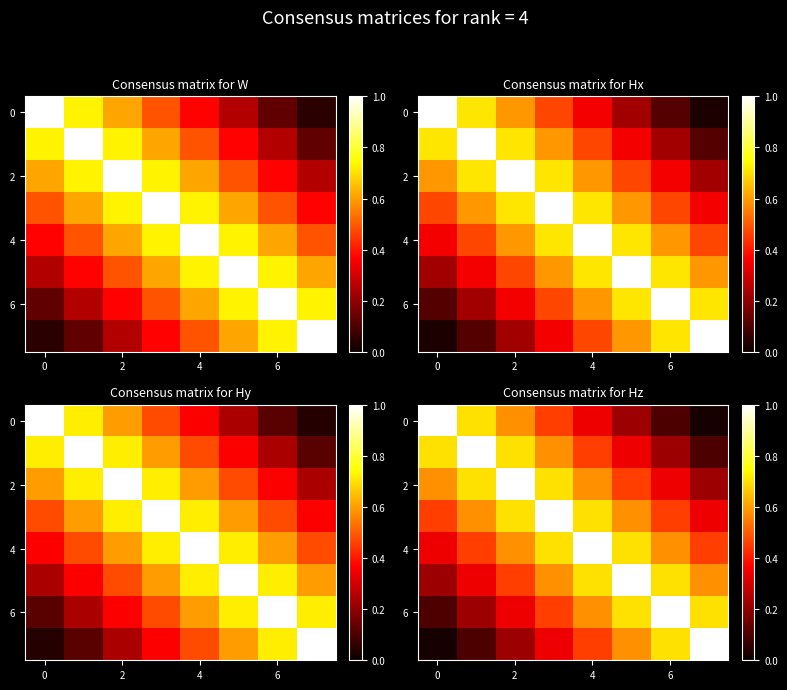

How many distinct data groups are displayed?

8